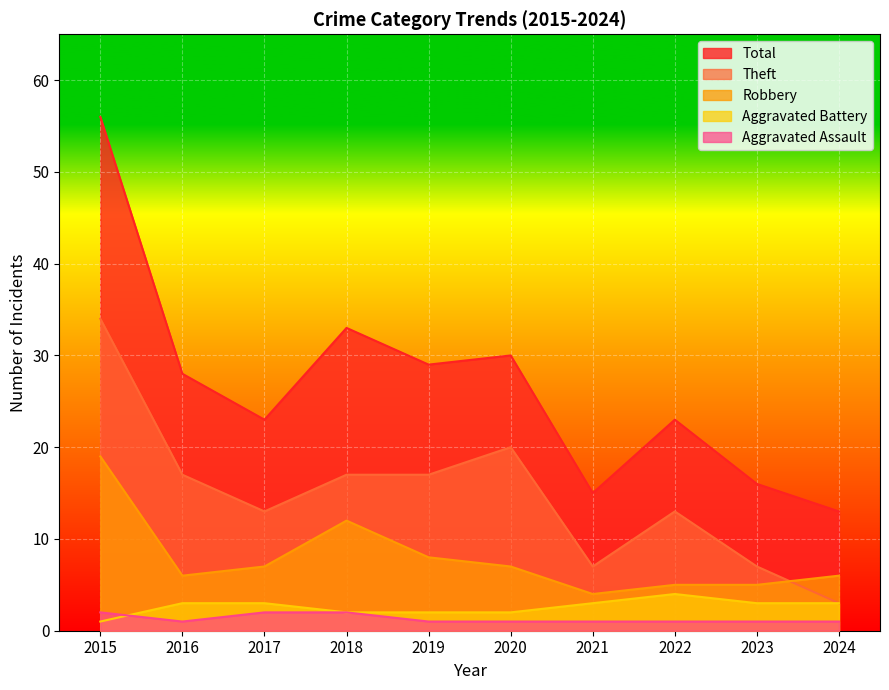

The value of Total at 2022 is 23. True or false?

True